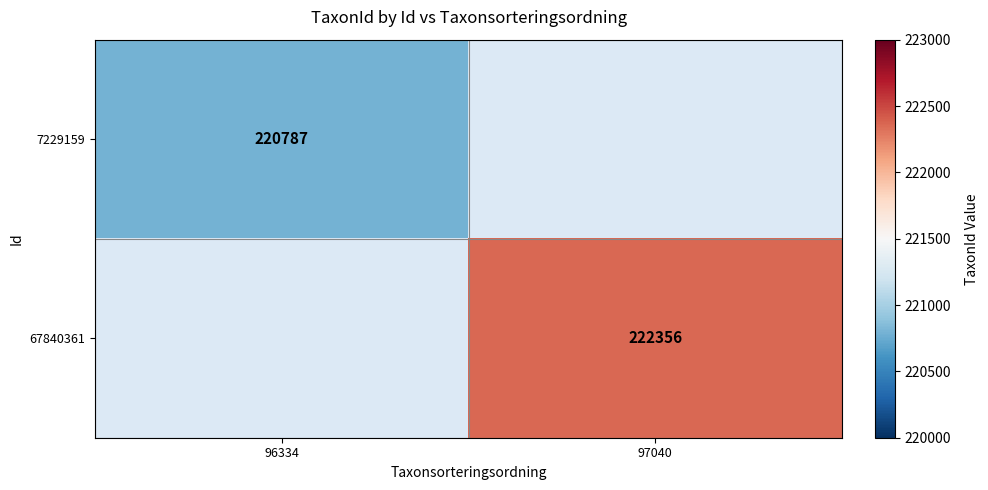

Is it true that 67840361 equals 128997 at 97040?

False